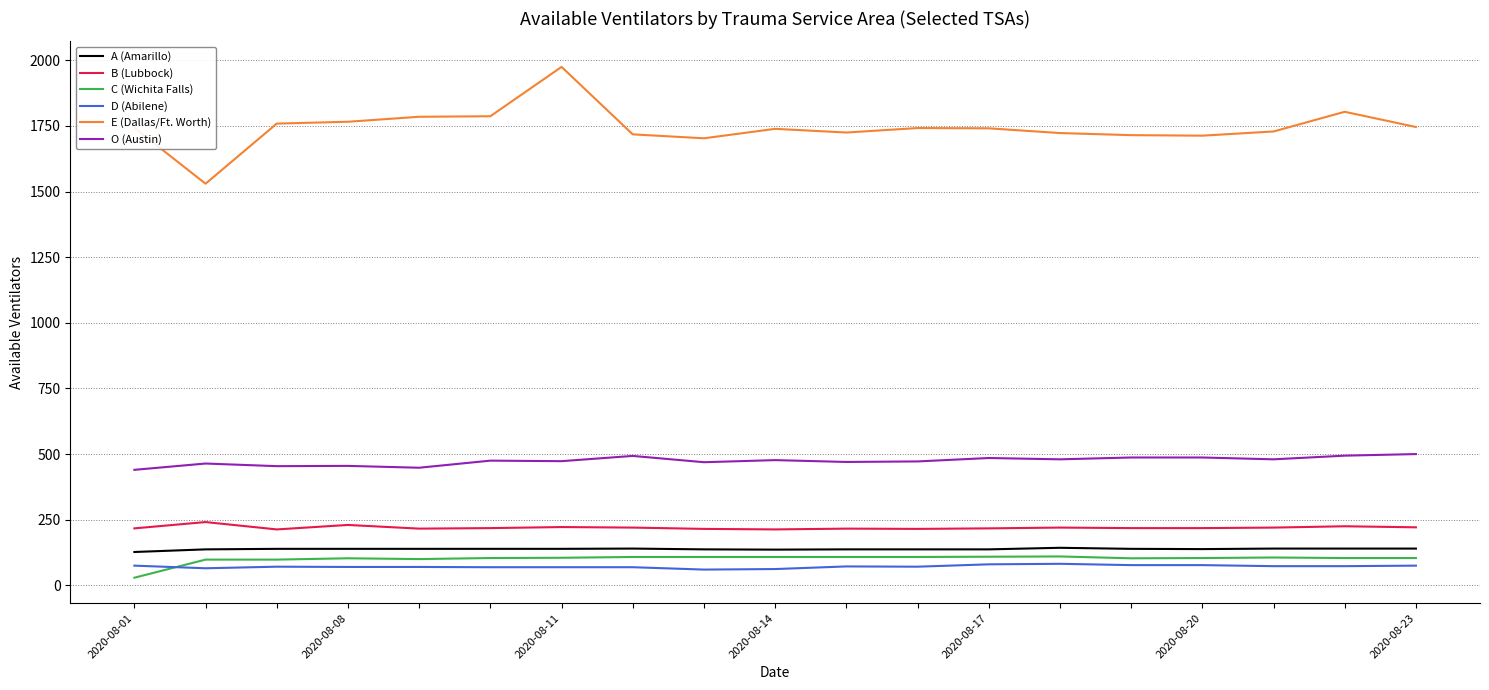

What is the average value of the B (Lubbock) series?

220